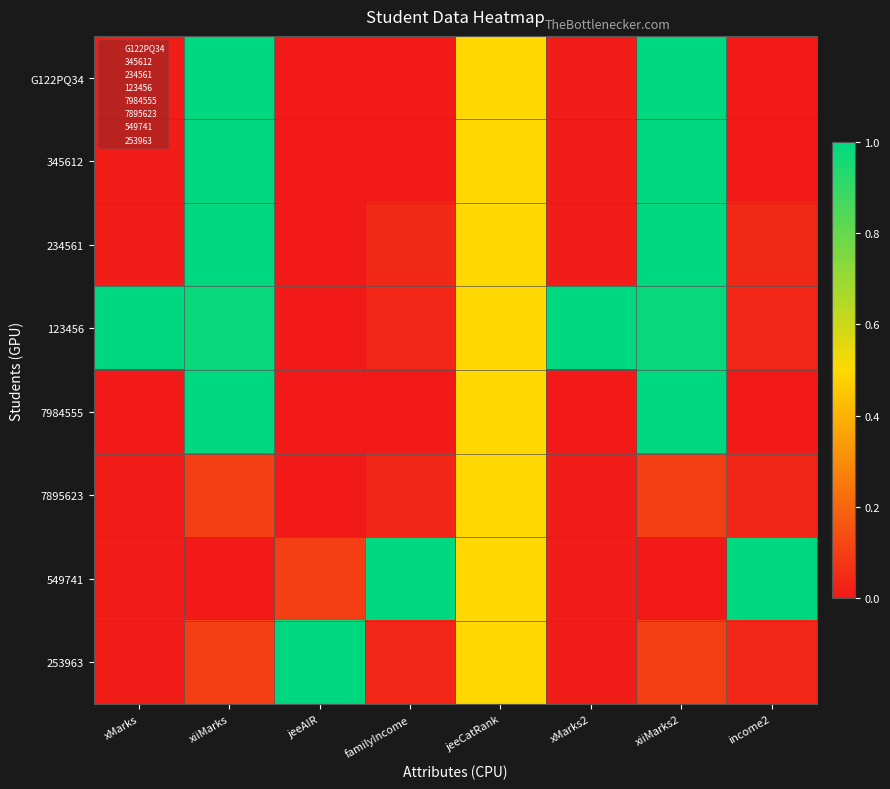

Which label corresponds to the smallest value in the chart?

jeeAIR